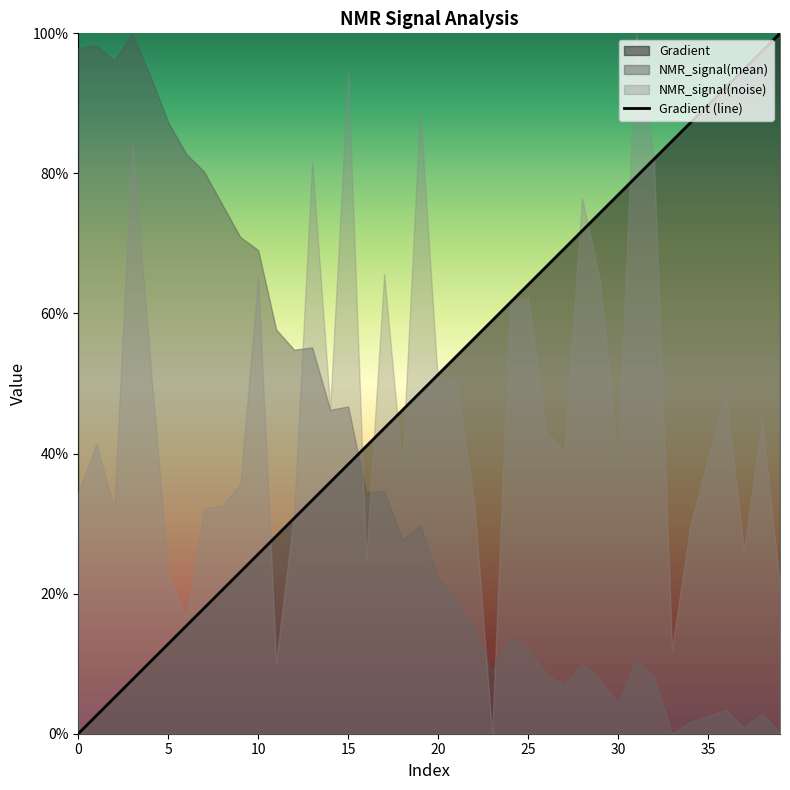

The value at 20 is 51.3. True or false?

True